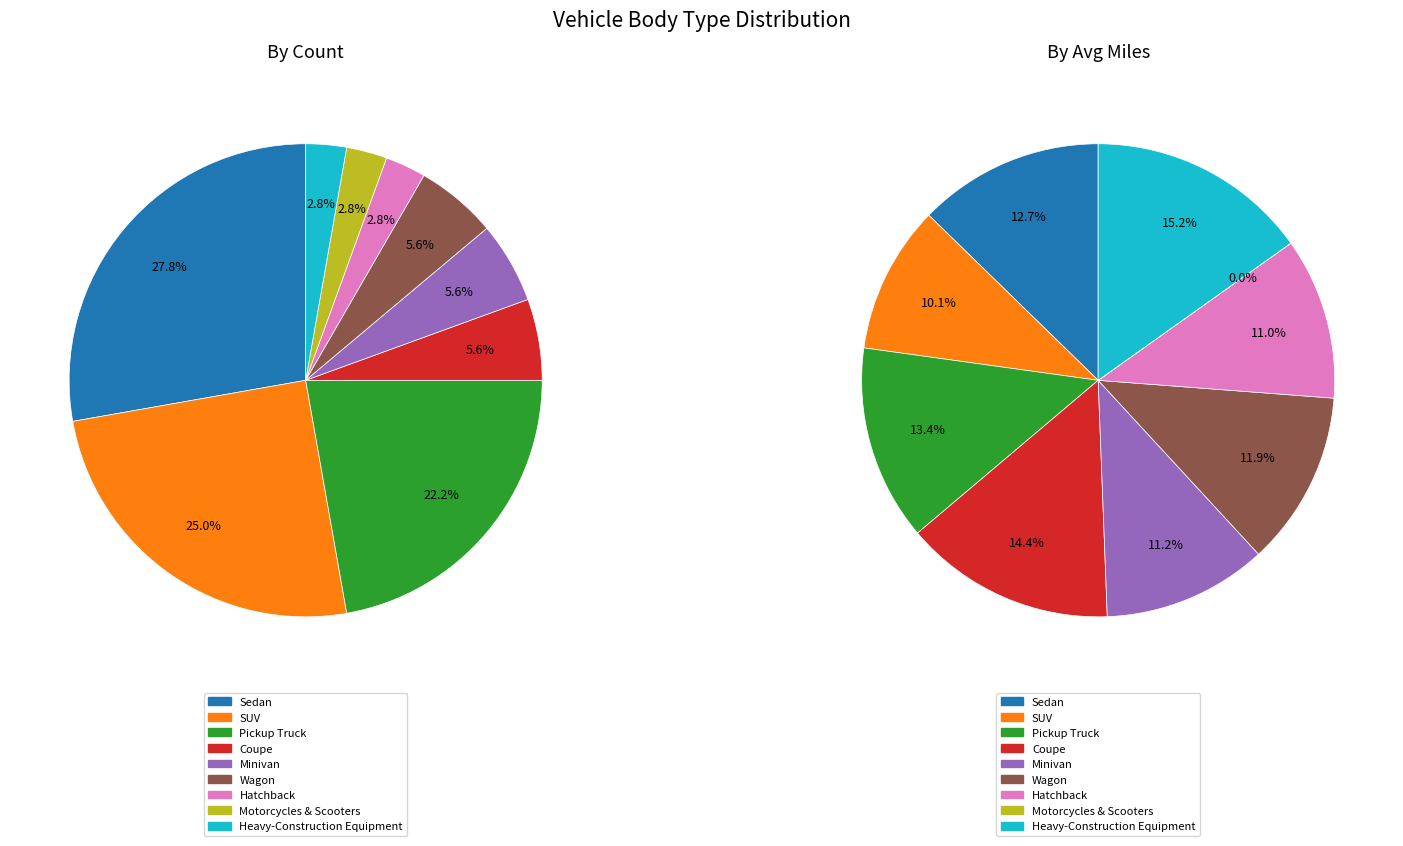

The Sedan slice represents 17% of the pie. True or false?

False